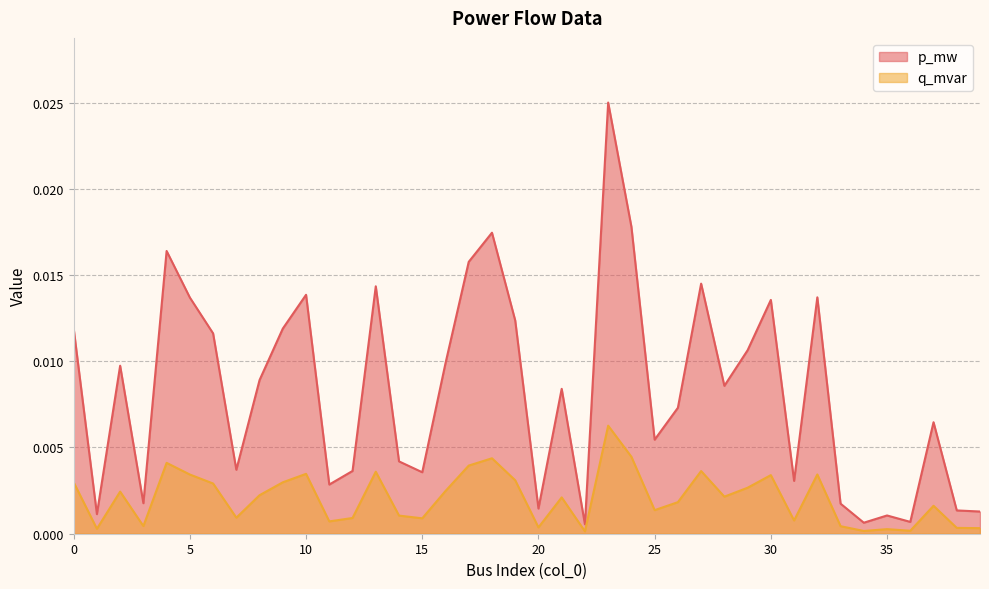

True or false: p_mw has a value of 0.0 at 31.

False